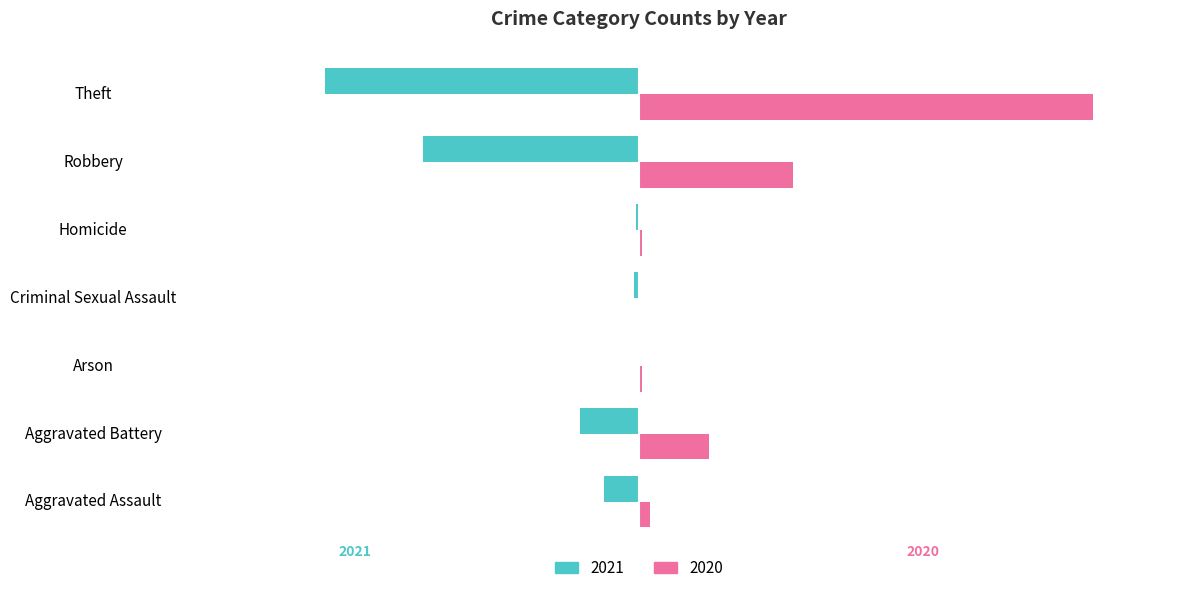

True or false: 2021 has a value of -80 at Robbery.

True